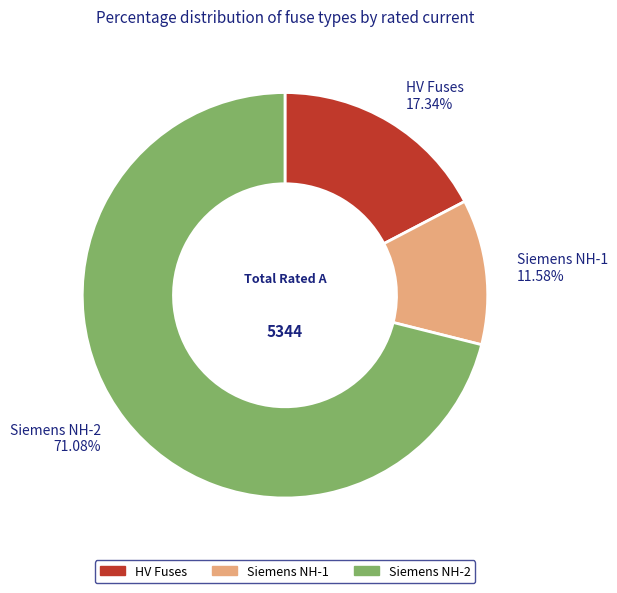

Is there any slice that represents more than half of the pie?

Yes